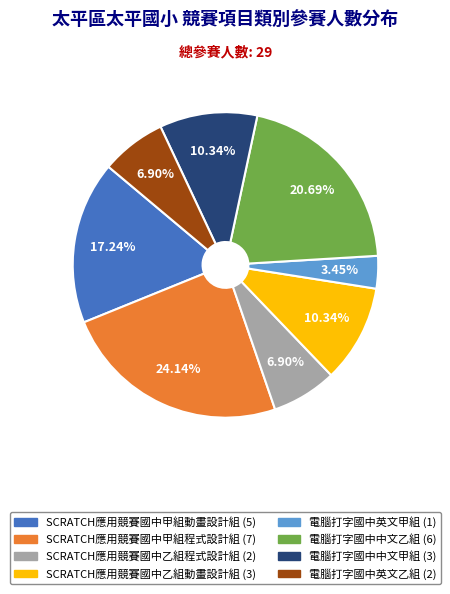

The 電腦打字國中中文乙組 slice represents 21% of the pie. True or false?

True